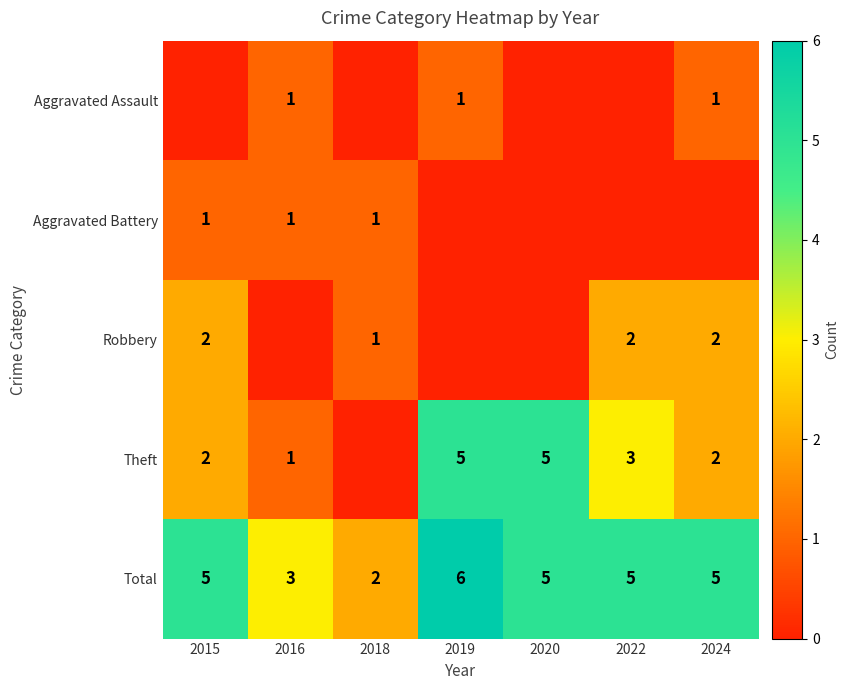

Which category has the lowest value across all series?

2015